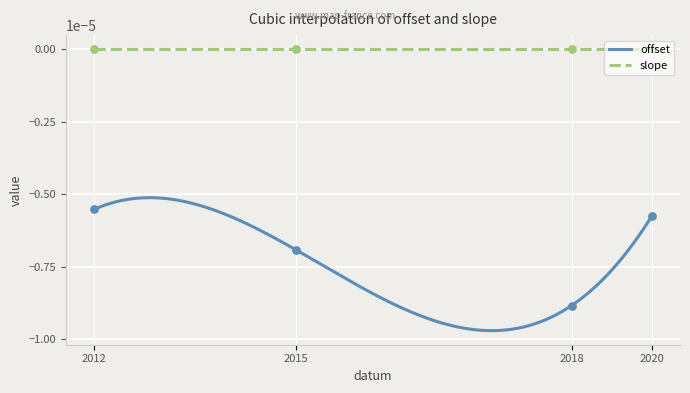

True or false: offset and slope intersect in this chart.

False